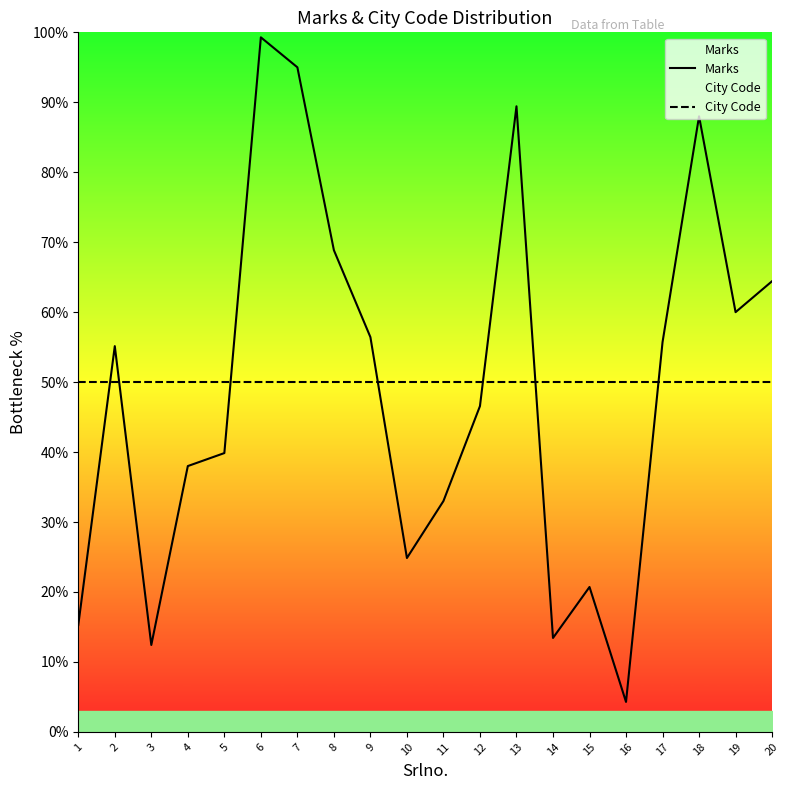

What is the value of the Marks point at the 4th from the left?

38.0